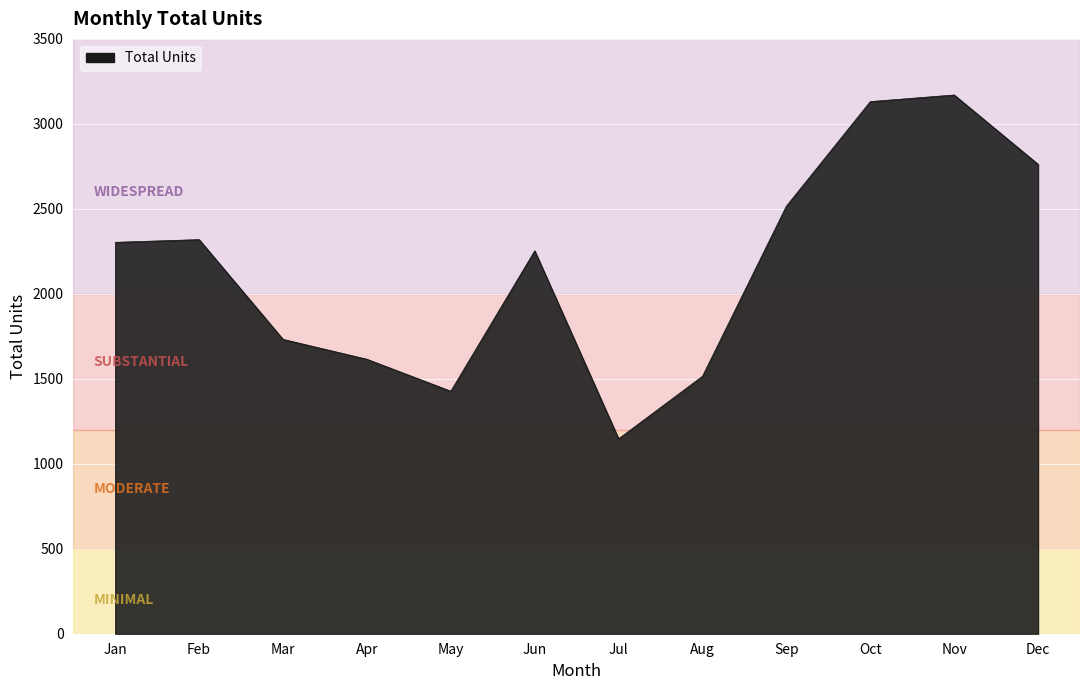

What is the ratio of the value at Mar to the value at Oct?

0.6